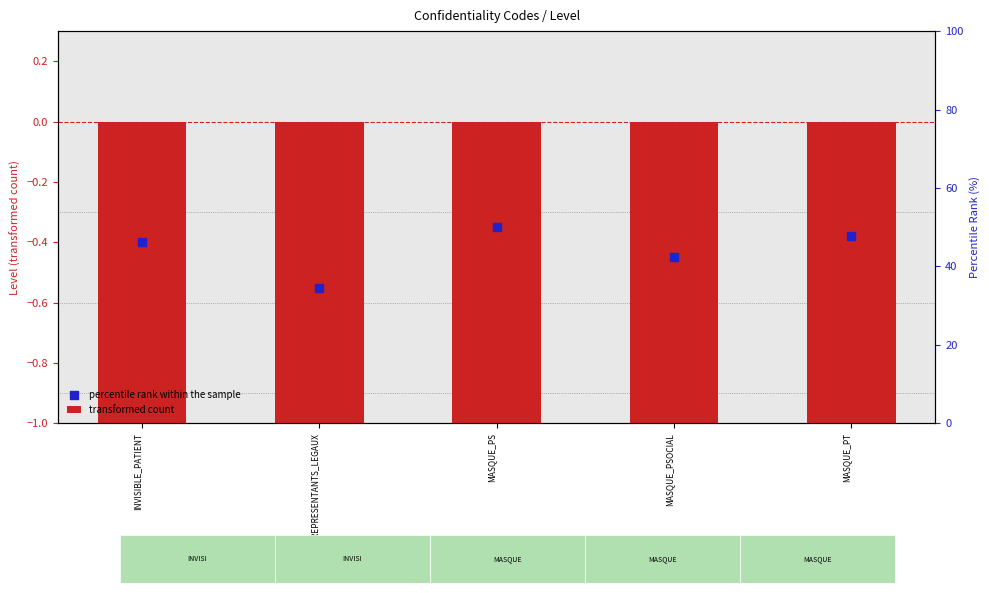

Which series has the widest spread of Y values?

percentile rank within the sample